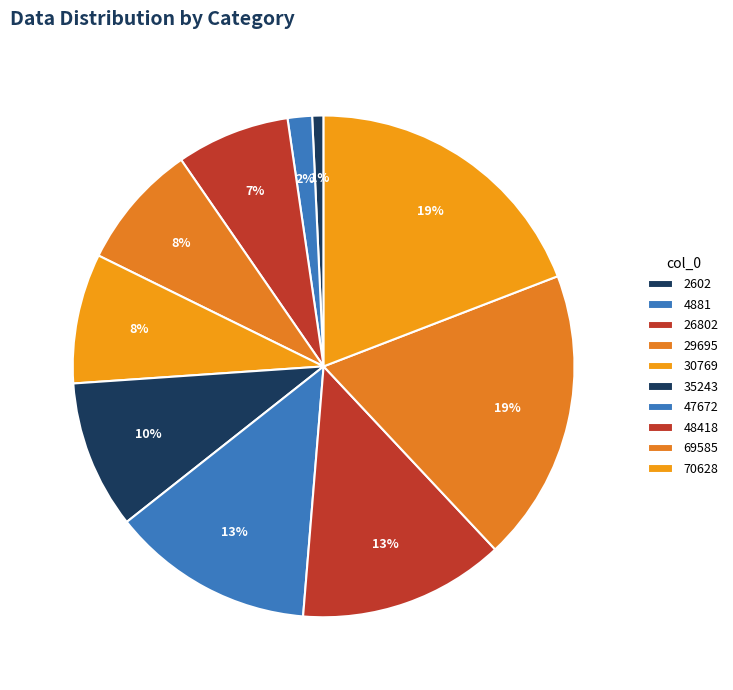

What is the total percentage of 35243 and 47672?

22.6%